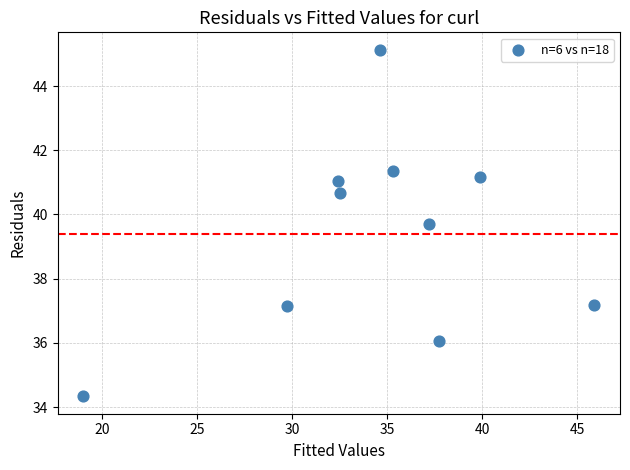

What is the average X value?

34.4